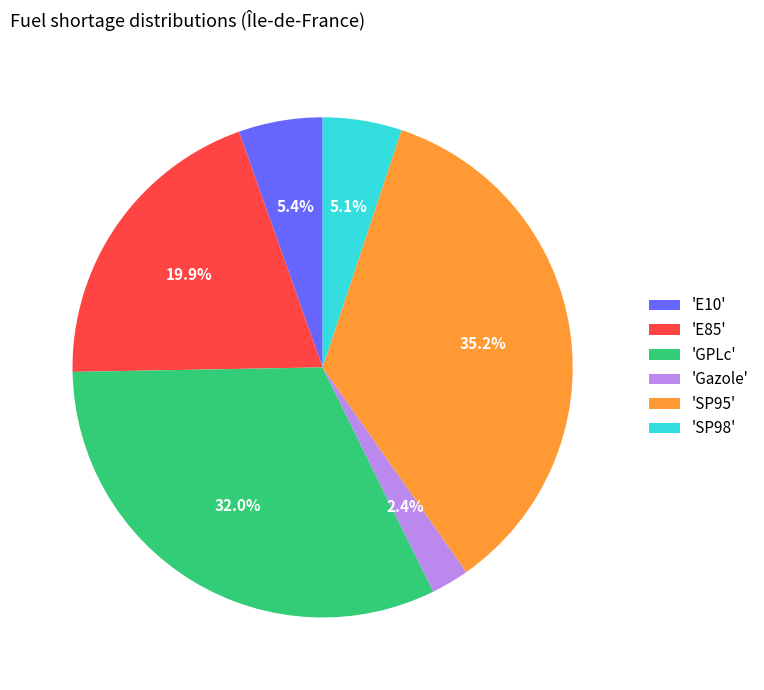

How many segments does this pie chart have?

6